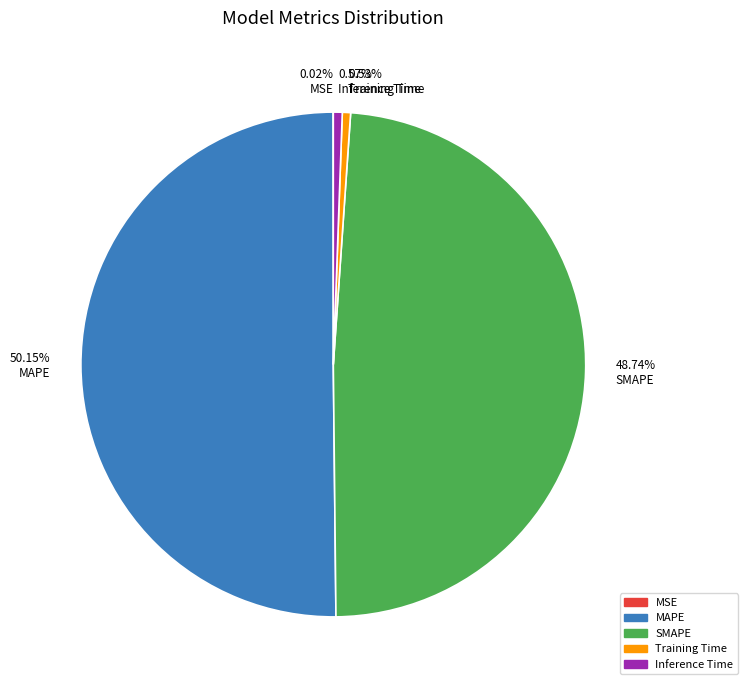

Do 0.57% Inference Time and 0.53% Training Time together represent more than half of the pie?

No